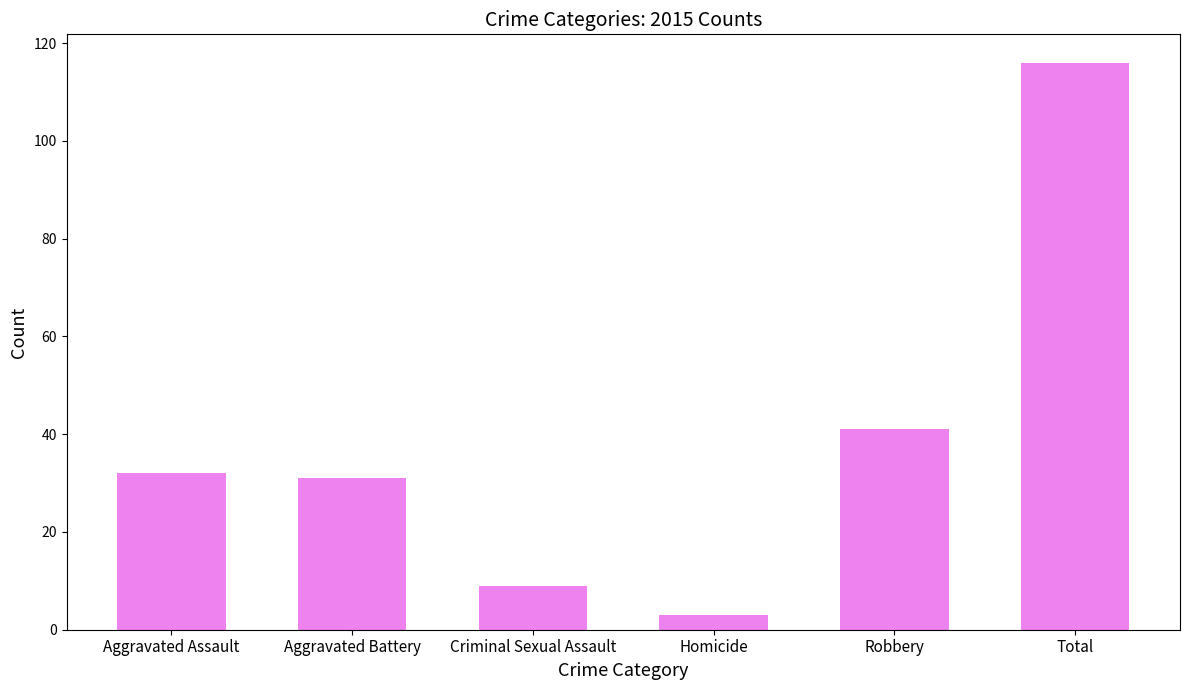

Is it true that the value at Criminal Sexual Assault is 16?

False